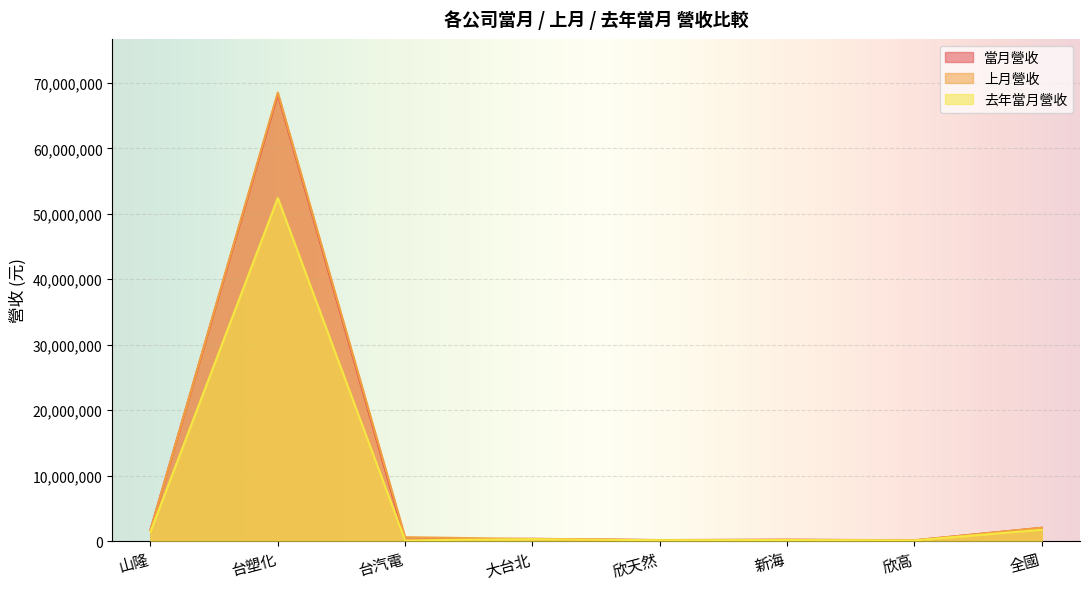

How many lines are shown in the chart?

3